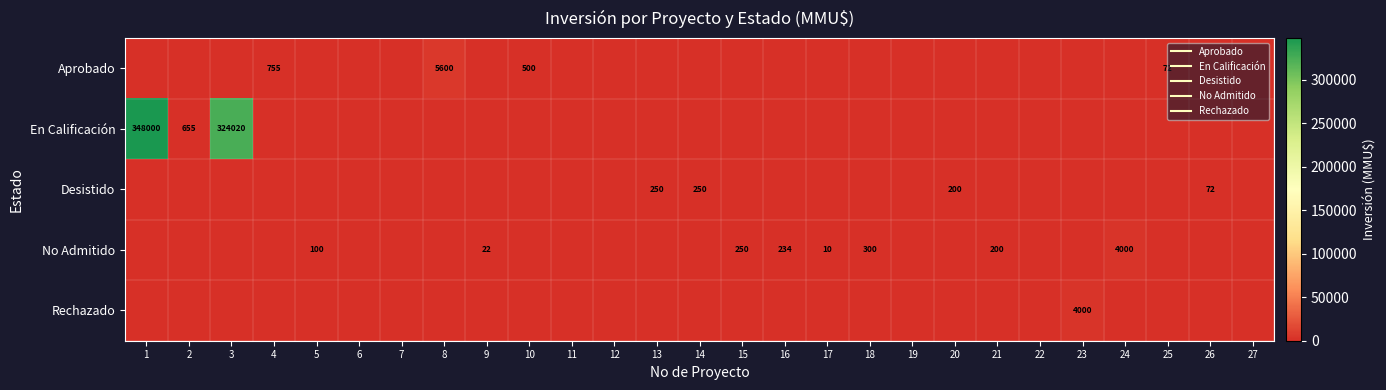

Which label corresponds to the smallest value in the chart?

1